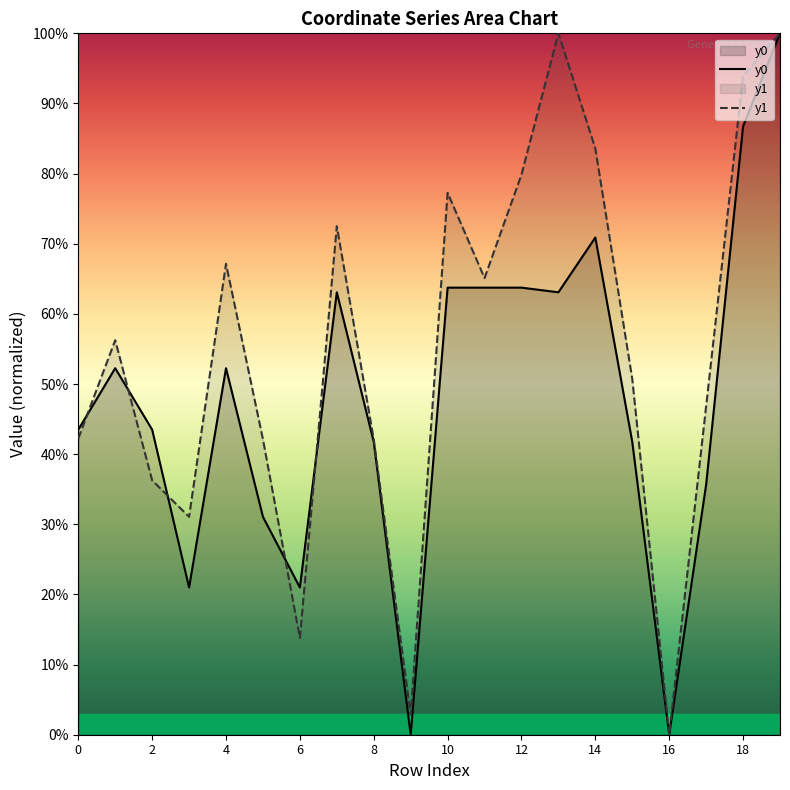

How many lines are shown in the chart?

2